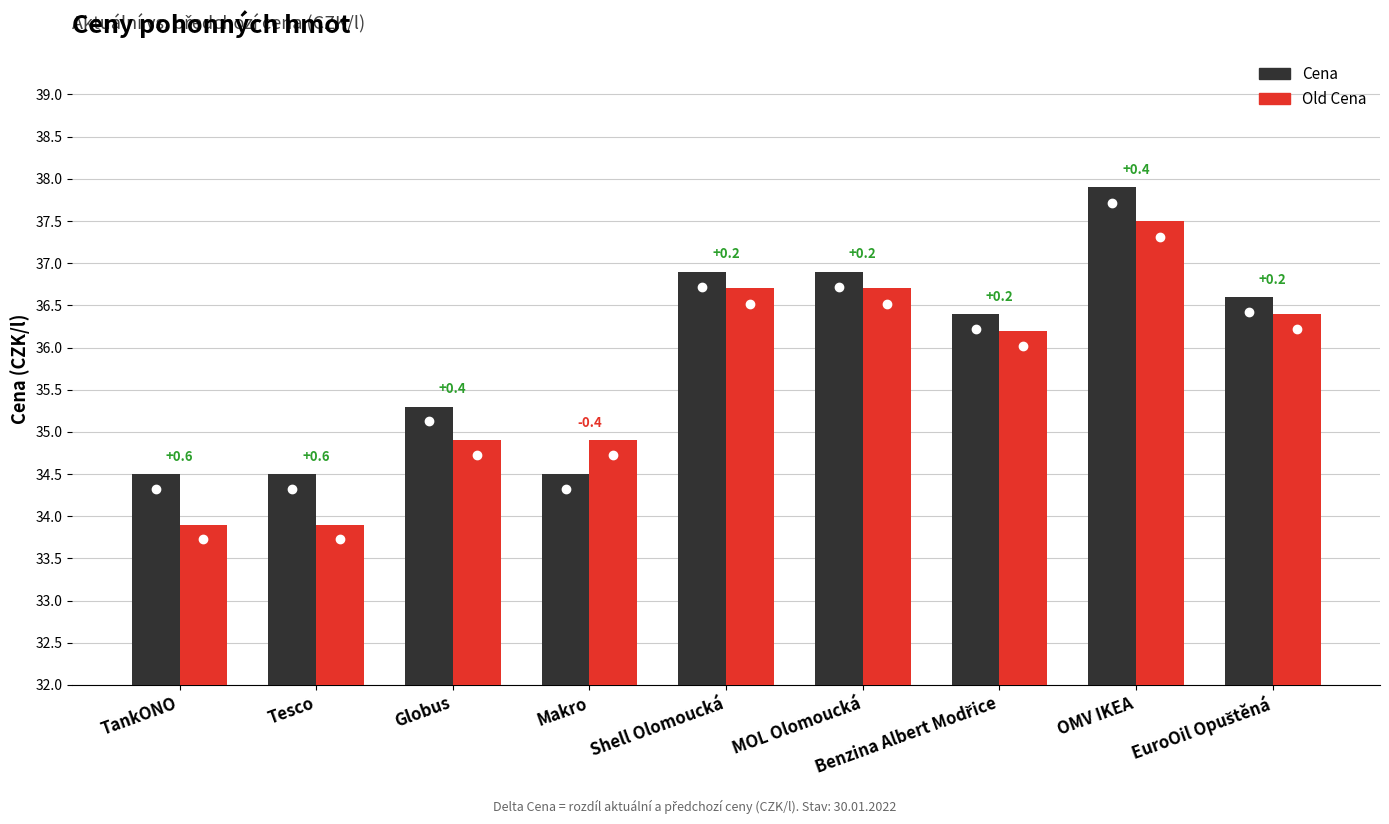

What is the average value of the Old Cena series?

35.7